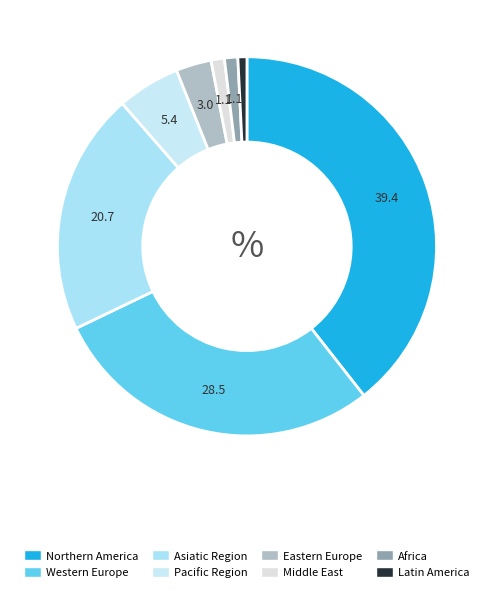

What is the smallest slice in the pie chart?

Latin America